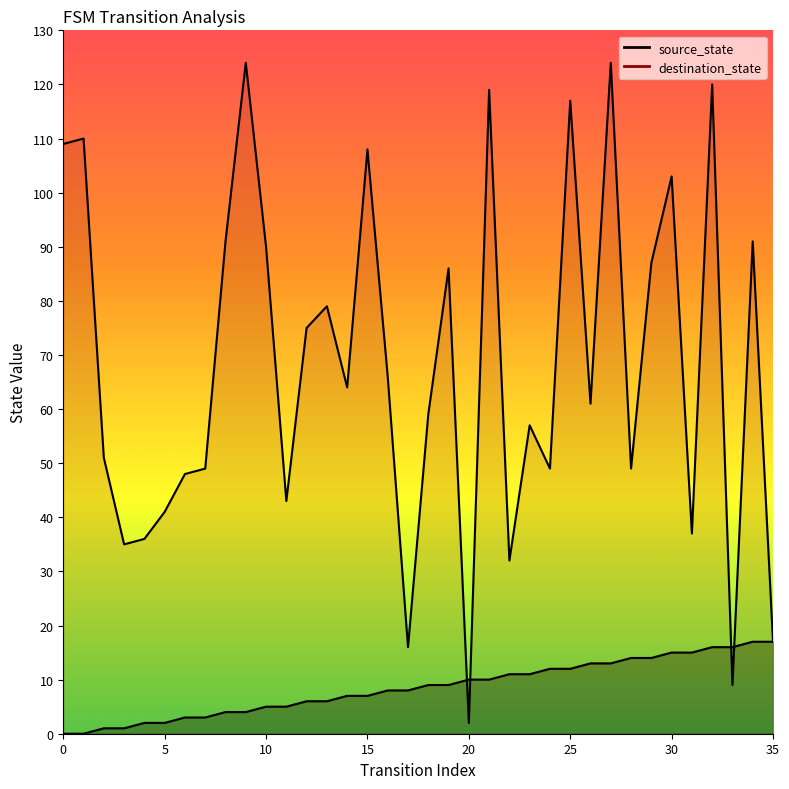

What is the value of the source_state point at the 10th from the left?

4